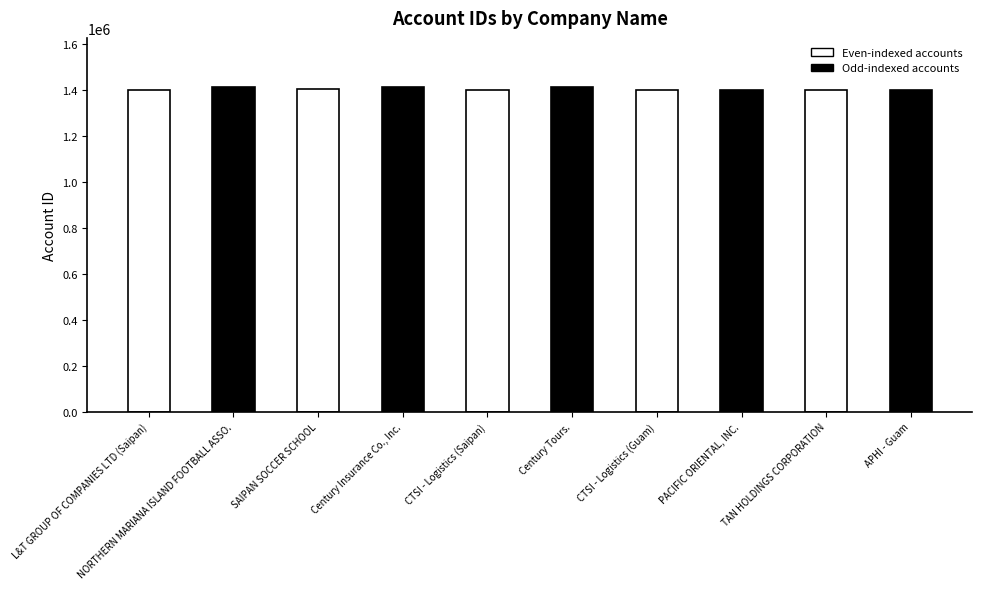

What is the average value?

1409145